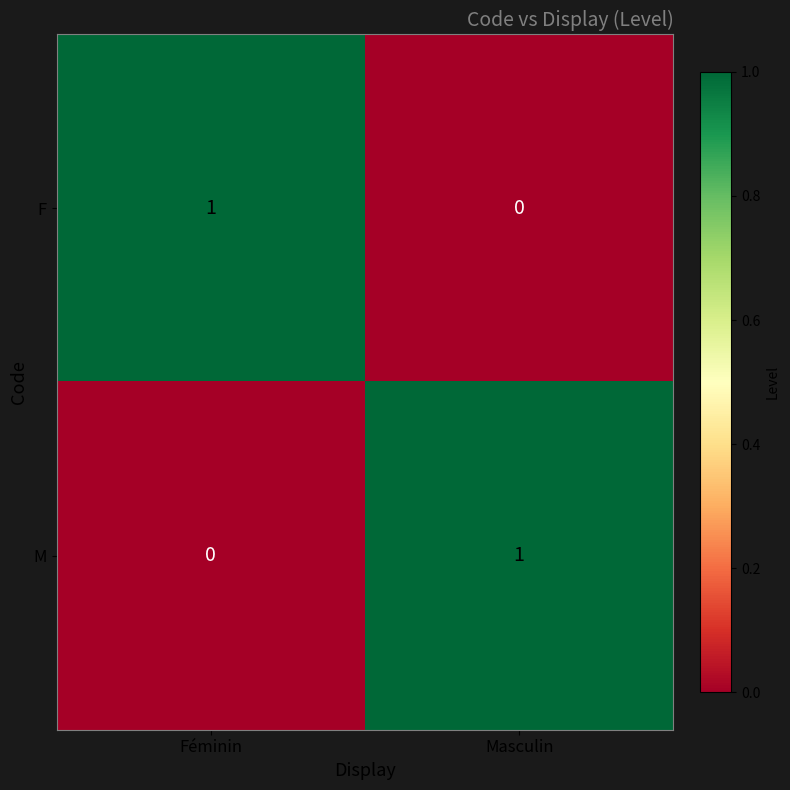

Where is M nearest to the value 0?

Féminin